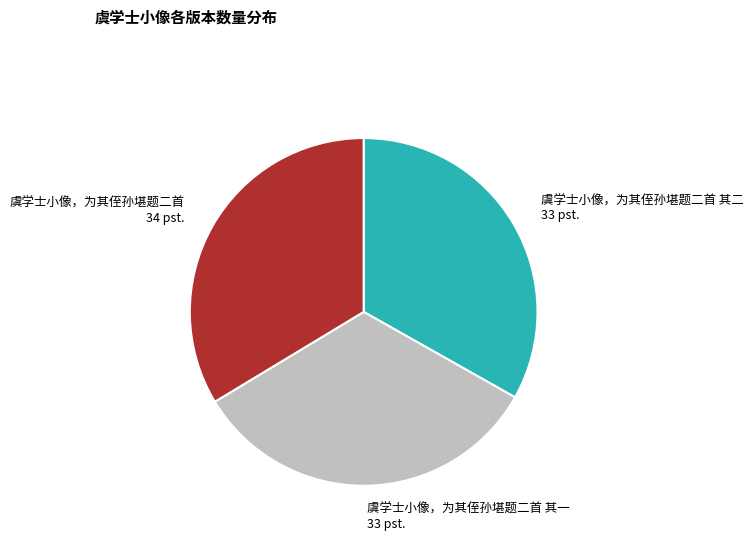

Approximately how many times larger is the value at 虞学士小像，为其侄孙堪题二首 其二 compared to 虞学士小像，为其侄孙堪题二首 其一?

1.0